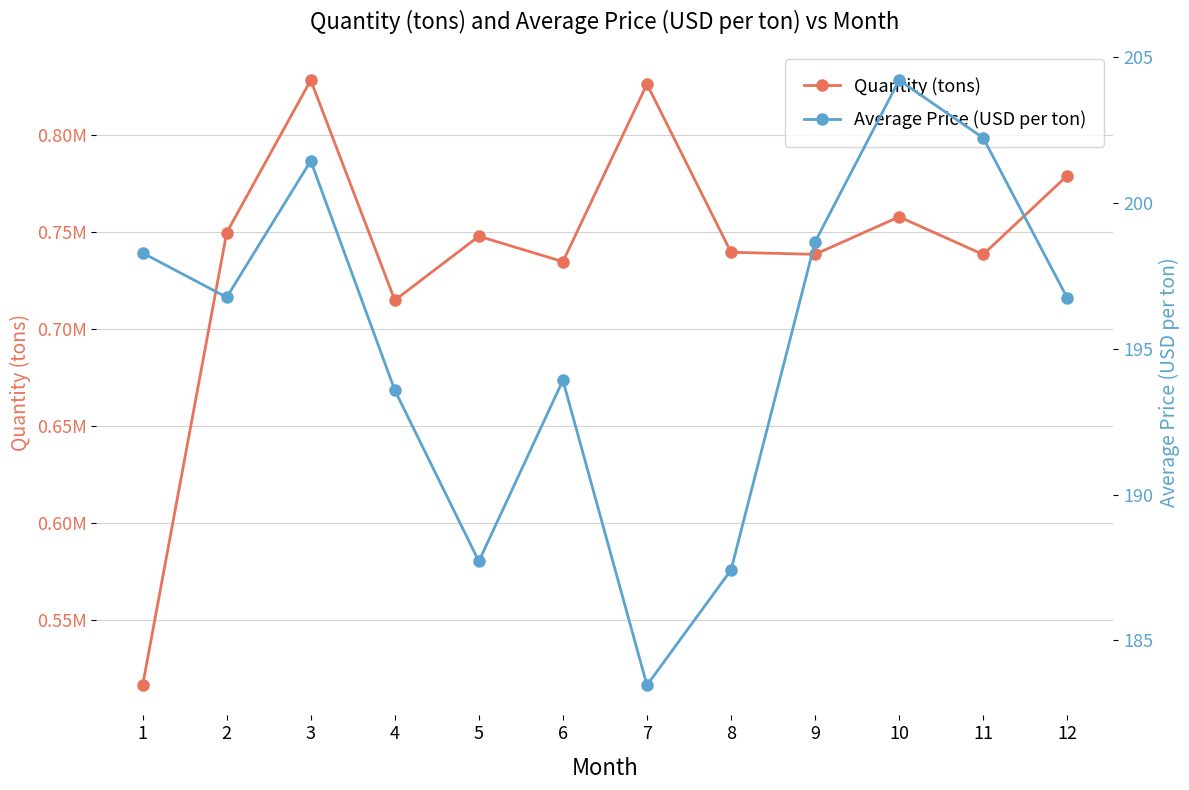

How many values in the Quantity (tons) series are below 747809?

6